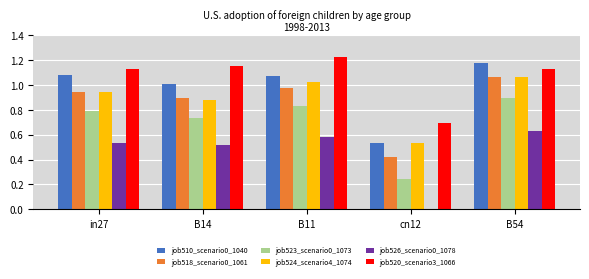

At which category is the sum across all series the highest?

B54